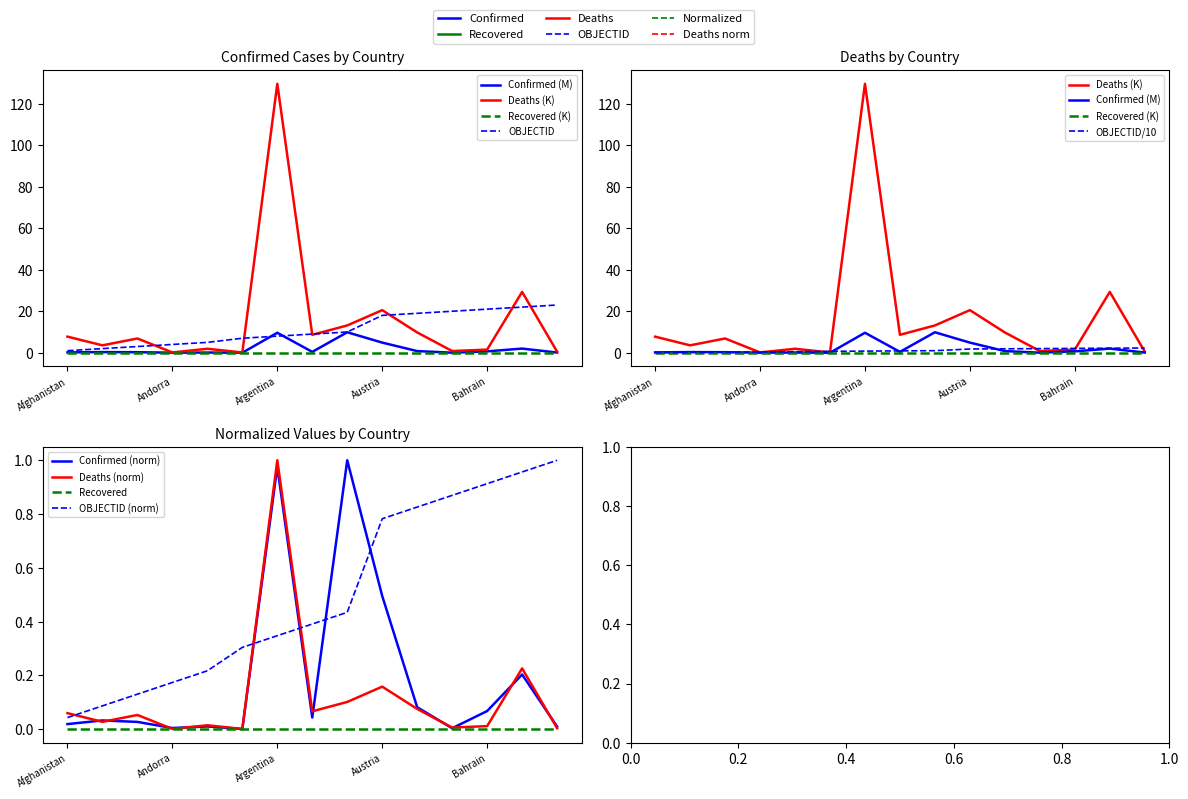

What is the difference between the maximum and minimum values in the Deaths series?

1.0